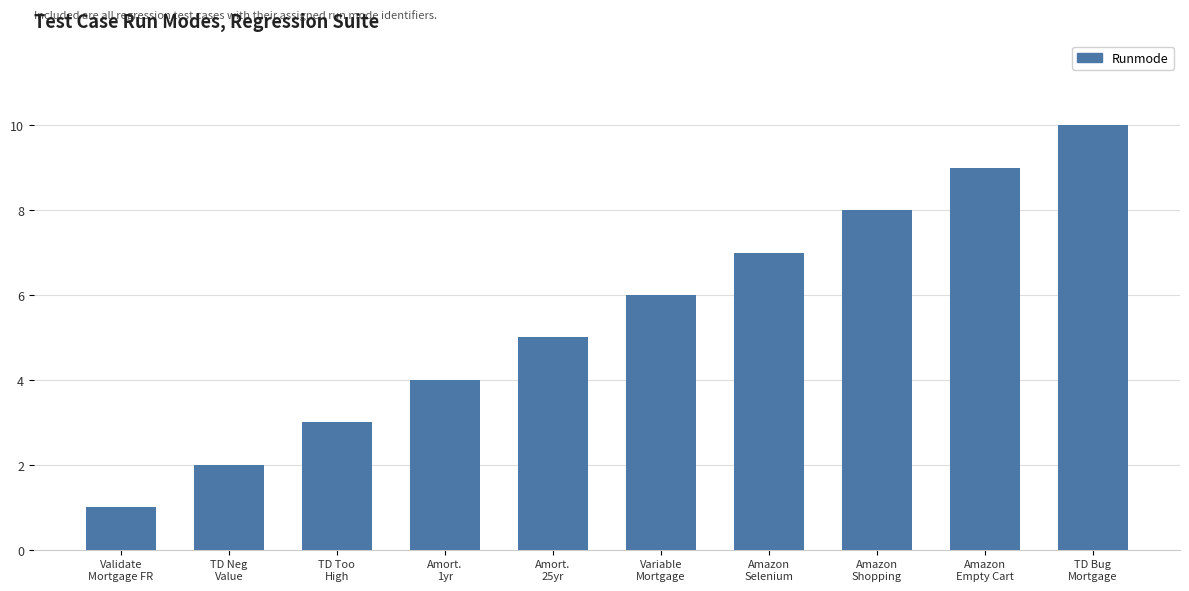

What is the ratio of the value at Validate
Mortgage FR to the value at Amazon
Shopping?

0.1